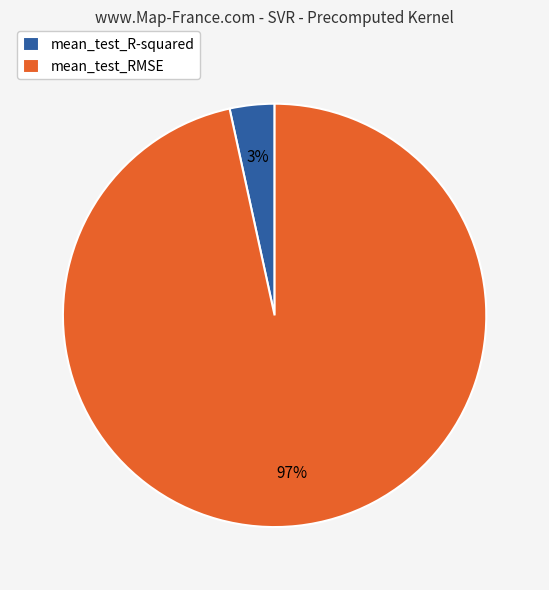

What is the smallest slice in the pie chart?

mean_test_R-squared